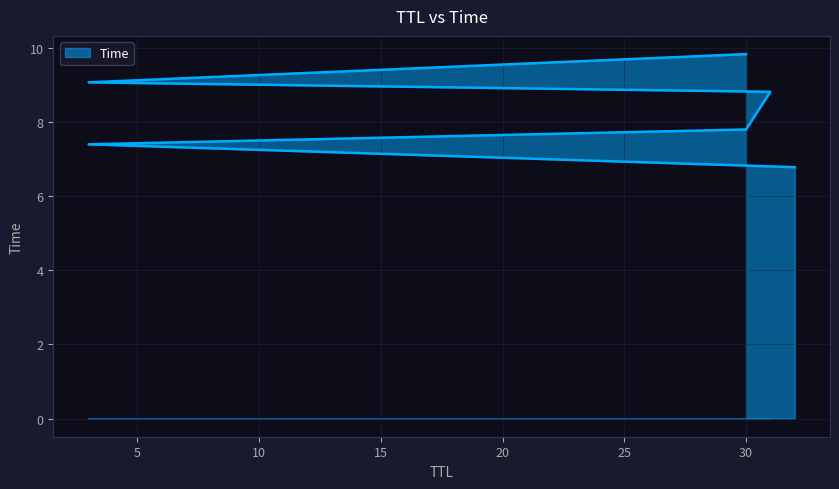

How many lines are shown in the chart?

1